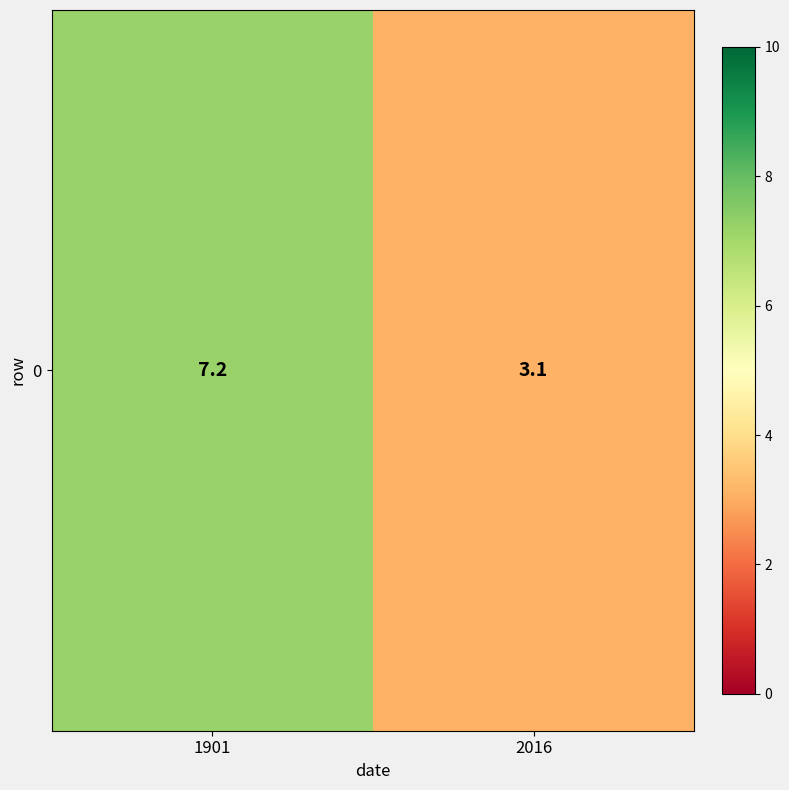

What is the maximum value shown in the chart?

7.2